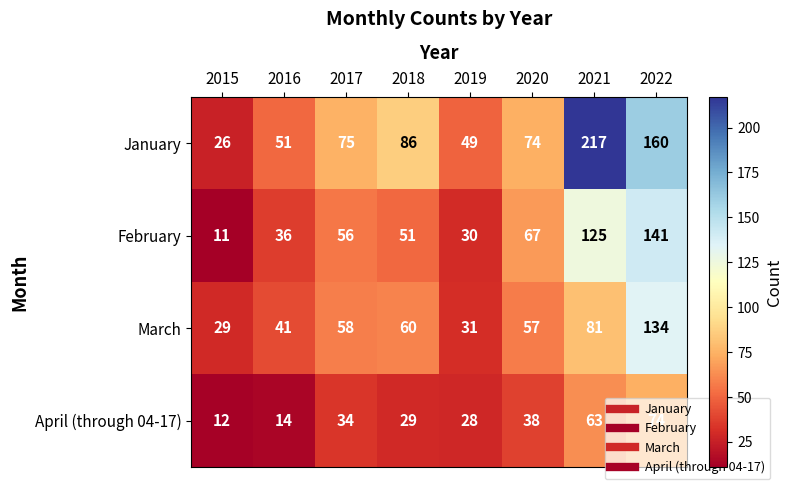

At which category is the sum across all series the highest?

2022